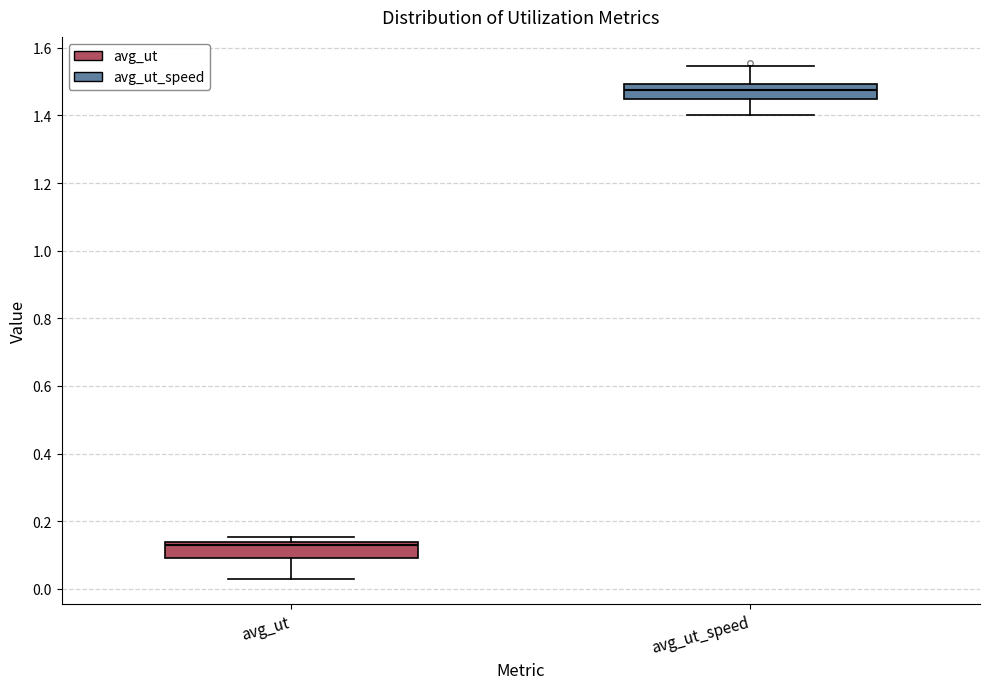

Where does the median line of the box for avg_ut_speed sit on the y-axis? The values are not printed on the chart, so give them approximately, as read against the axis.

1.48